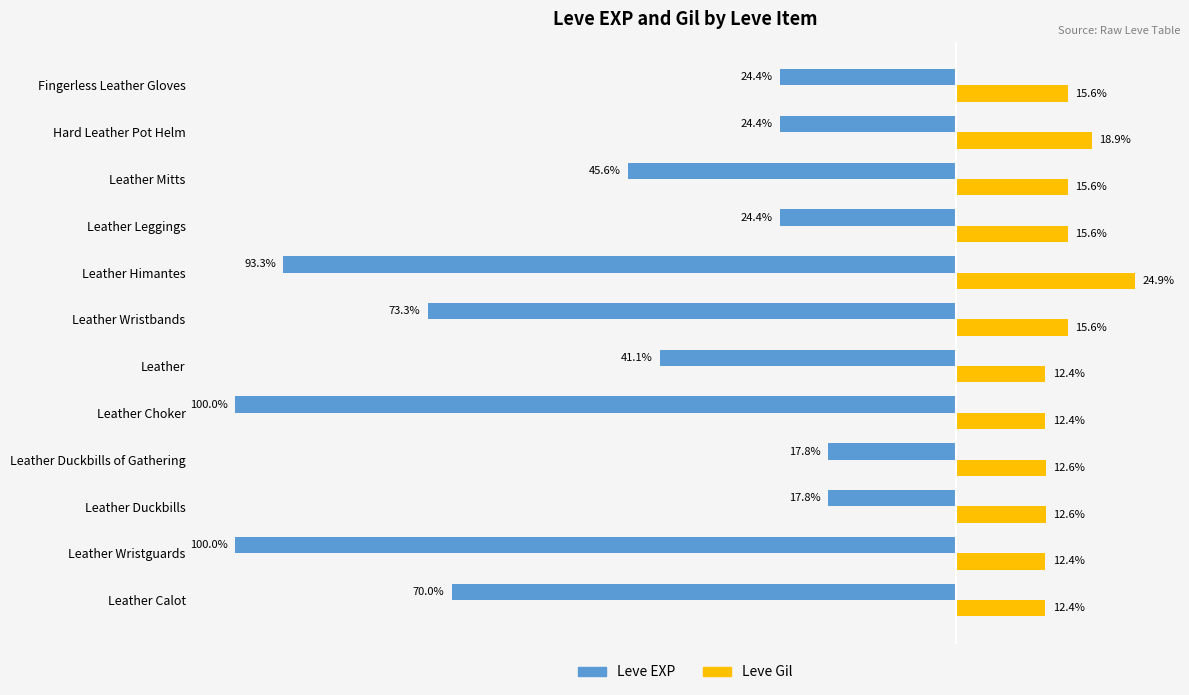

At which category does the chart reach its peak across all series?

Leather Himantes